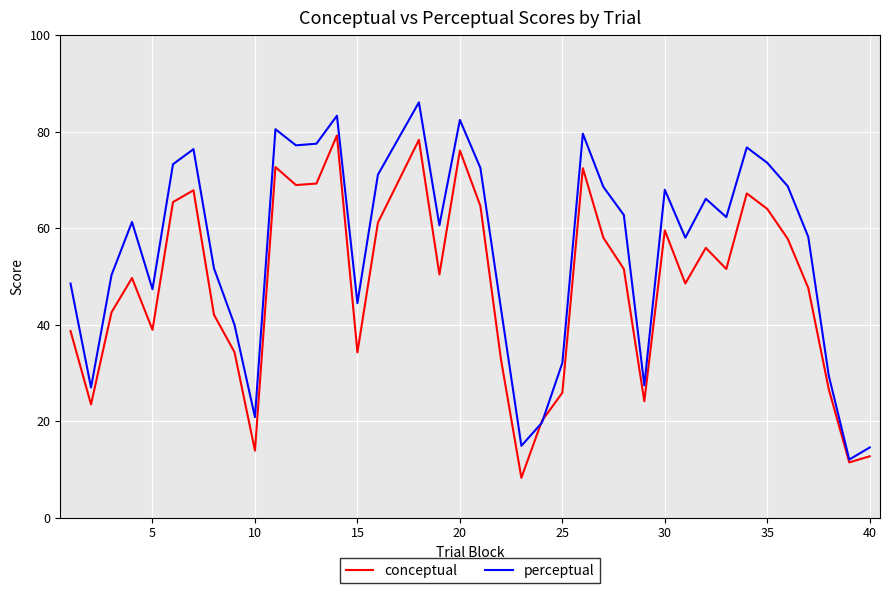

Which series has the largest total across all categories?

perceptual